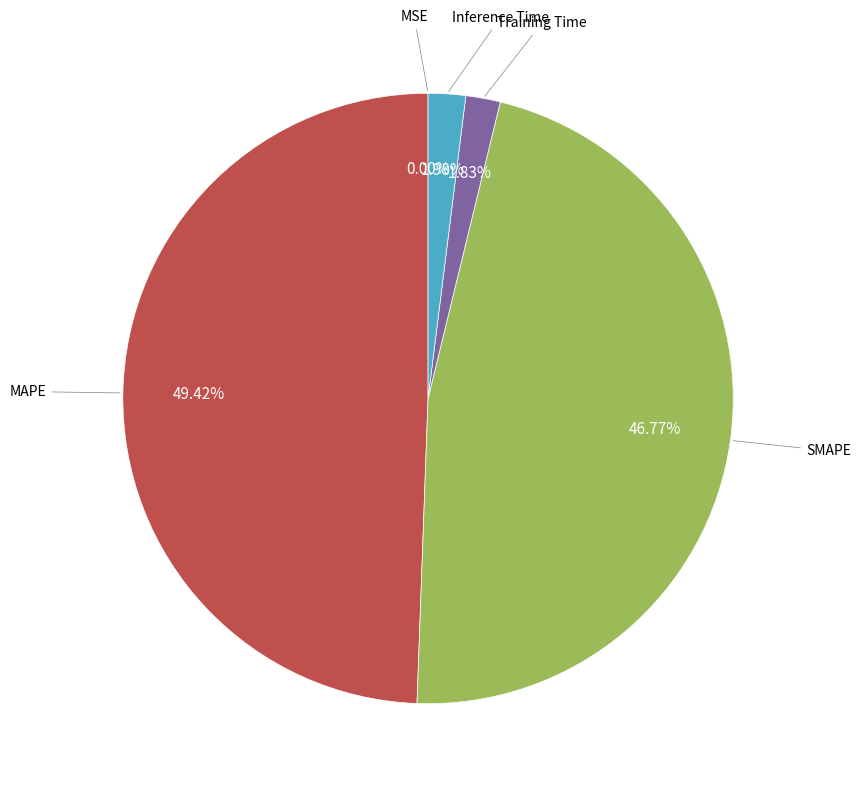

What percentage is the SMAPE slice, to the nearest percent?

47%